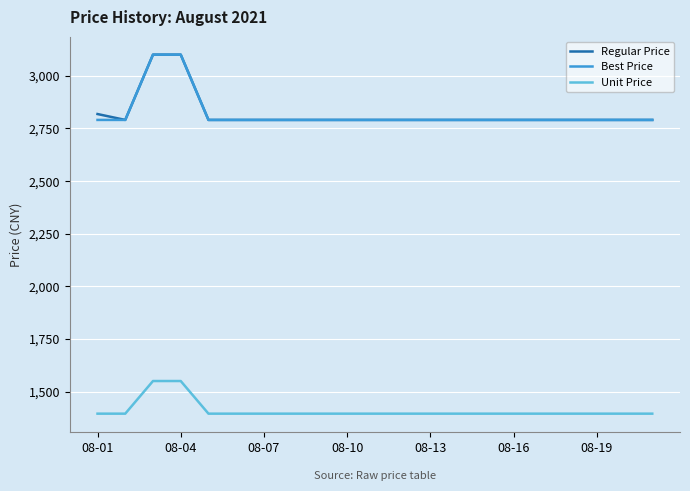

What is the maximum value for Best Price?

3100